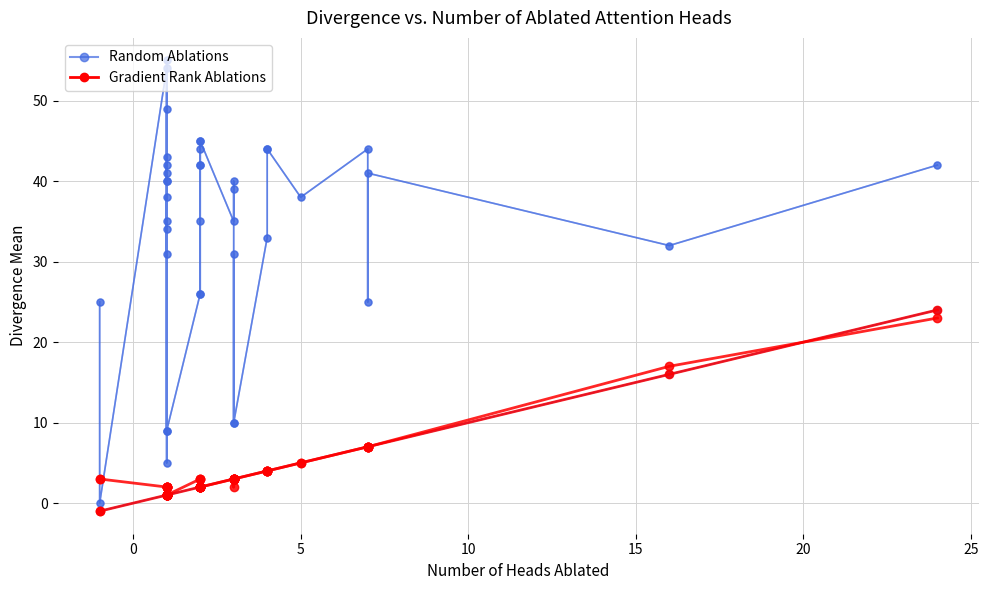

The WITHOUT_ISOLATION_SPACE series shows 72 at 25. True or false?

False